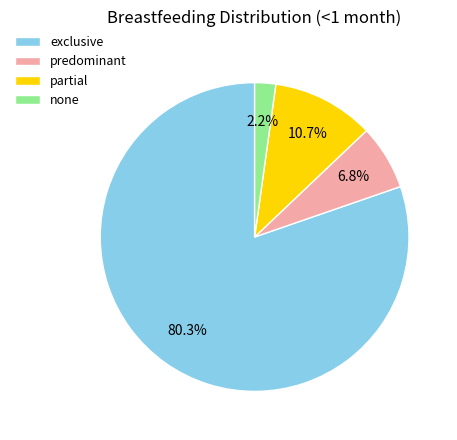

What is the ratio of the value at exclusive to the value at predominant?

11.8